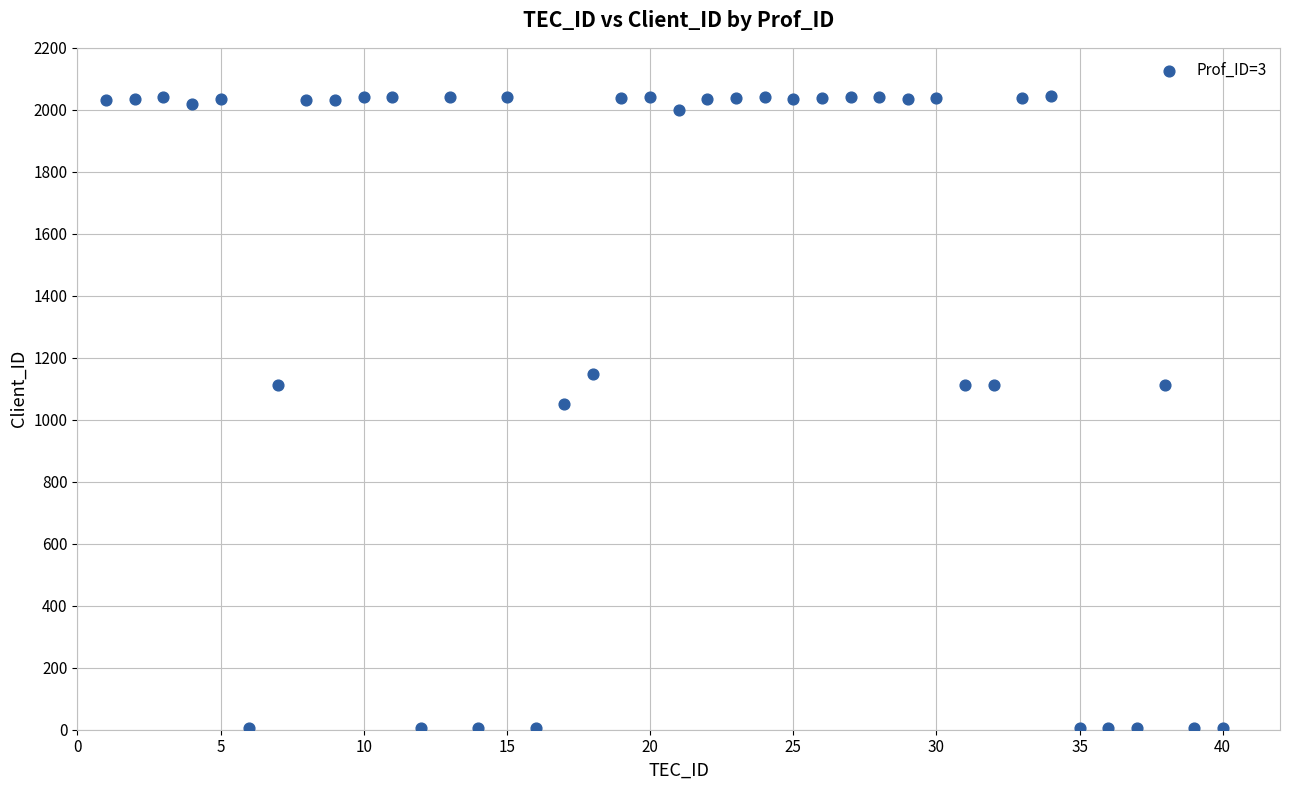

What Y value in the scatter plot is closest to 1025?

1051